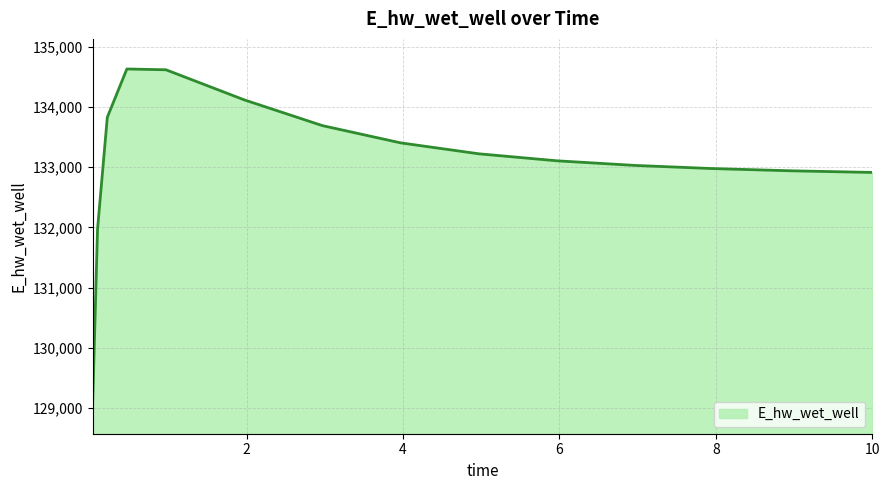

What is the greatest value displayed?

134631.0